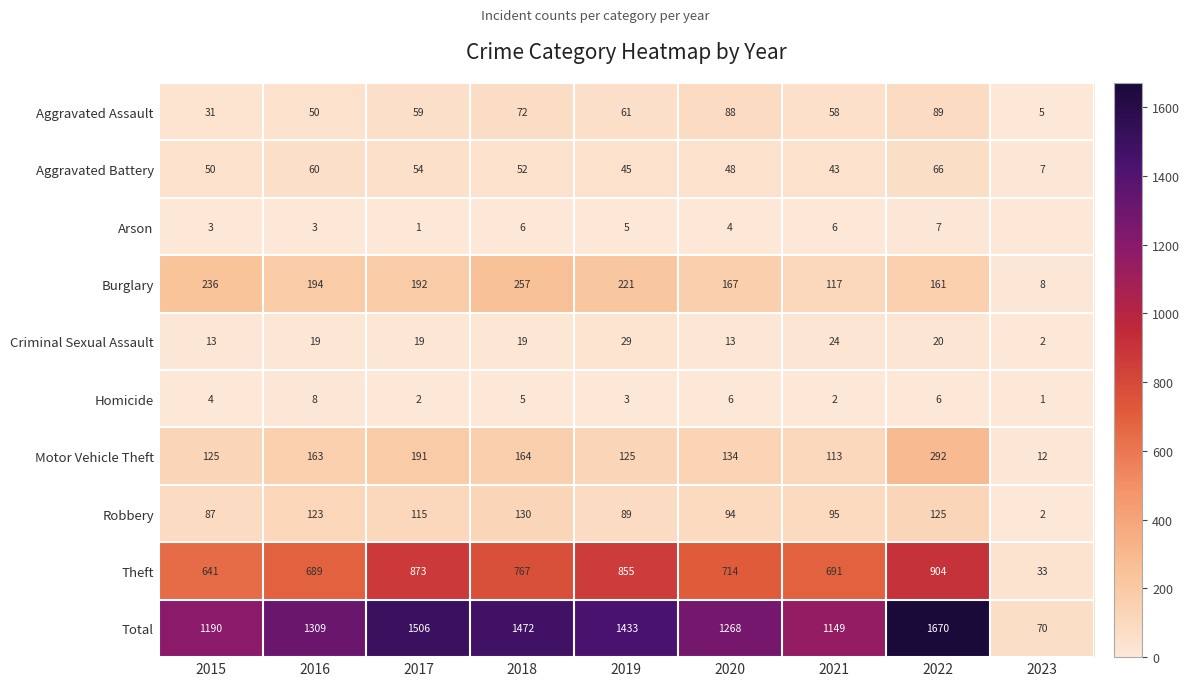

What is the minimum value for Motor Vehicle Theft?

12